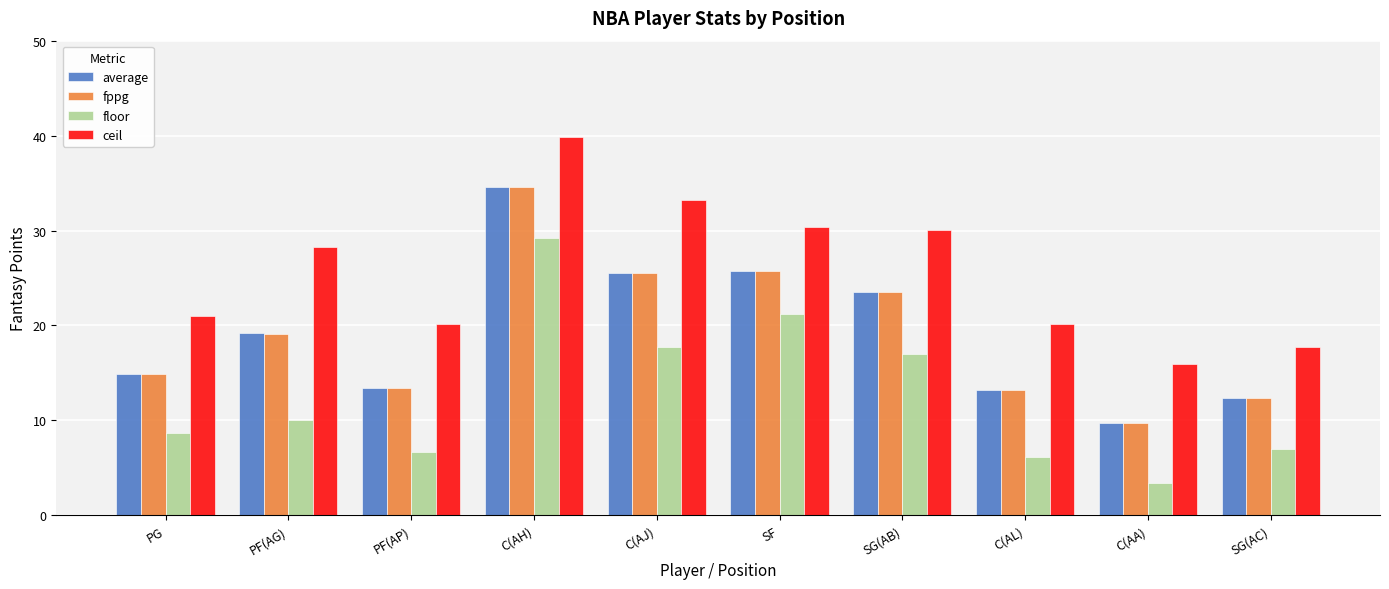

How many distinct data groups are displayed?

4